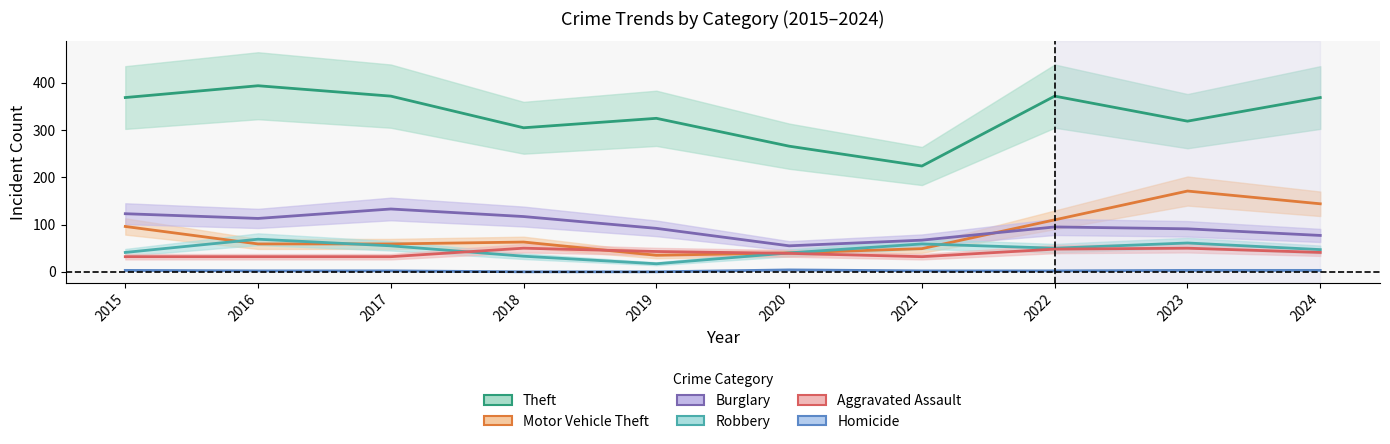

What is the sum of the Burglary values at 2023 and 2022?

186